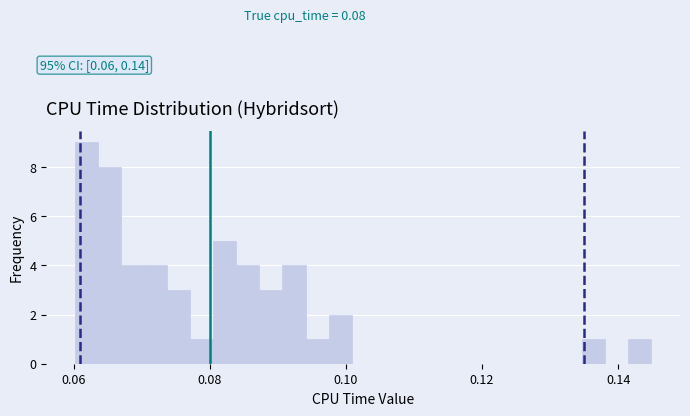

Around what value on the x-axis is the tallest bar? Give the approximate position of its centre, as read against the axis.

0.062